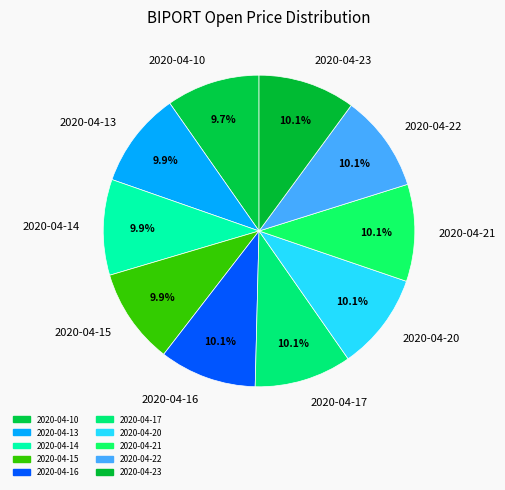

Count the number of slices in the pie.

10